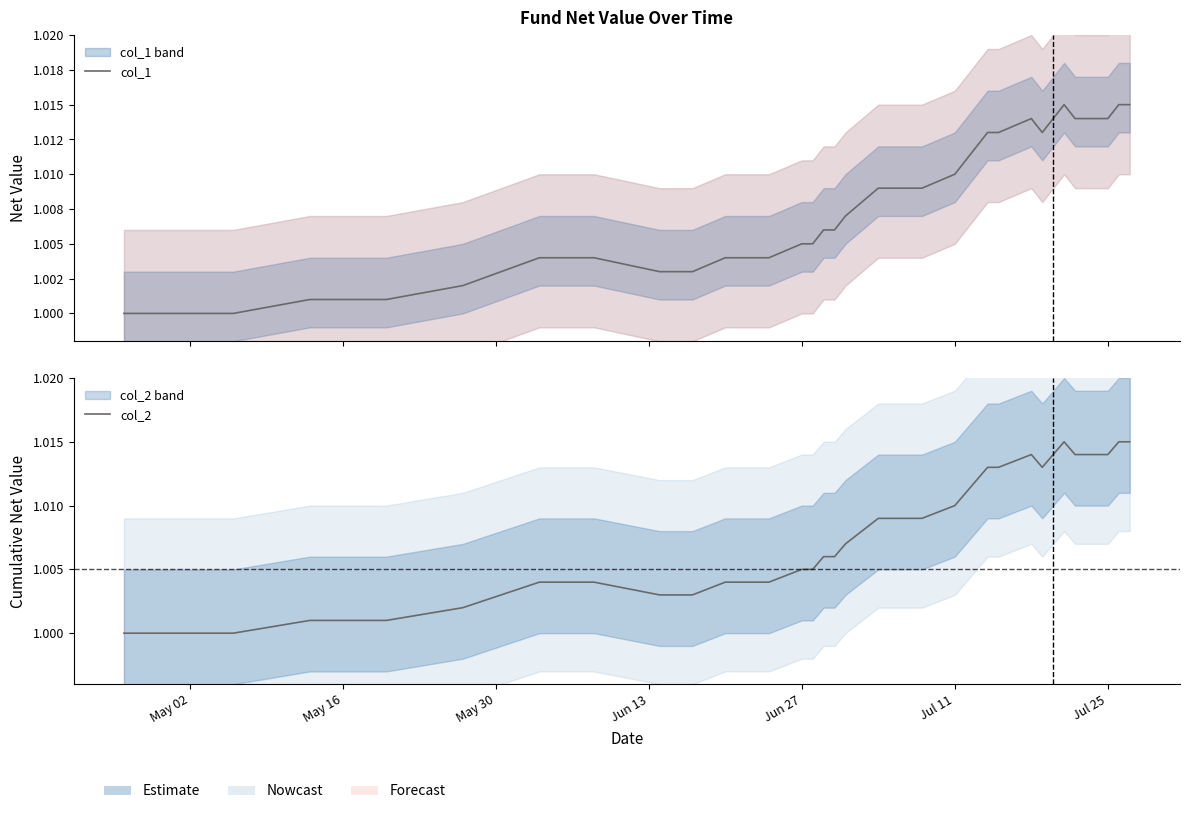

True or false: col_1 and col_2 cross at least once.

False